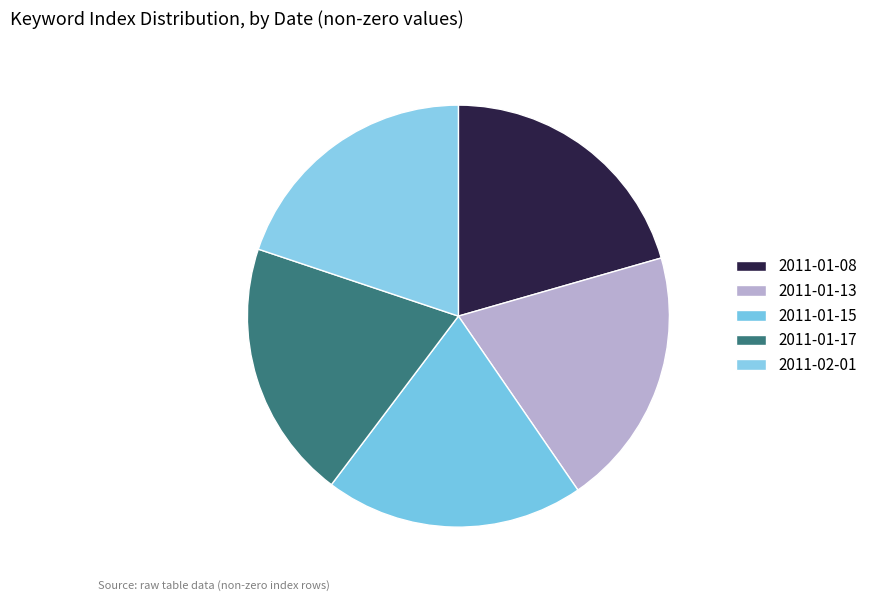

To the nearest percent, what is the average slice percentage?

20%